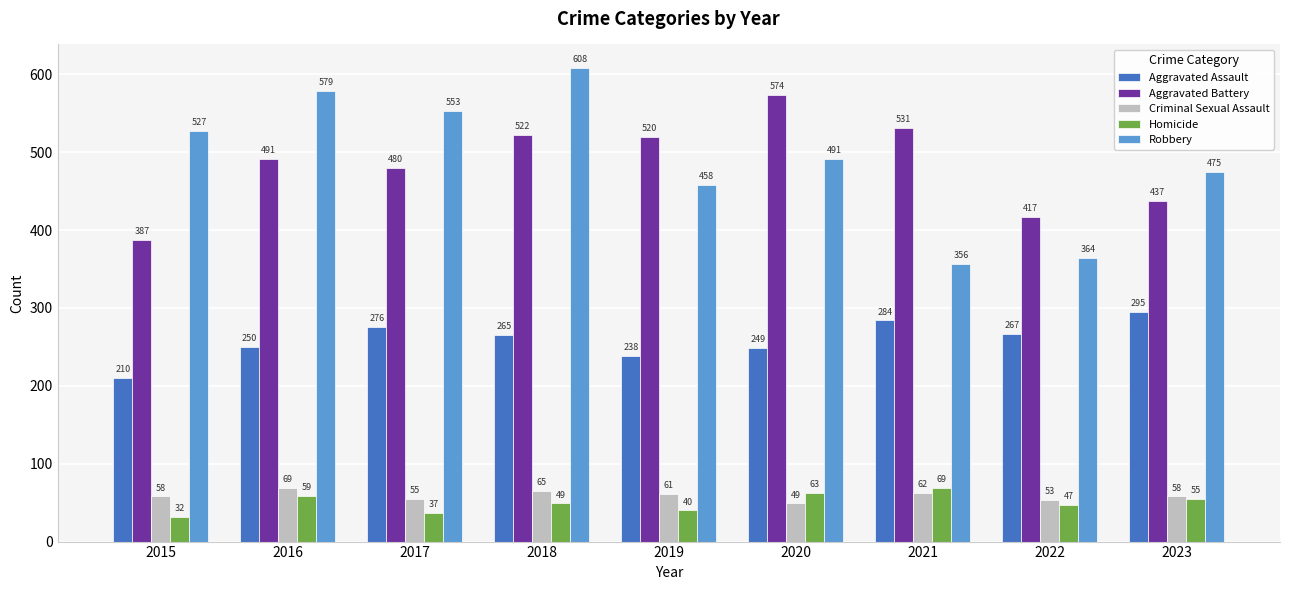

Where is Robbery nearest to the value 482?

2023